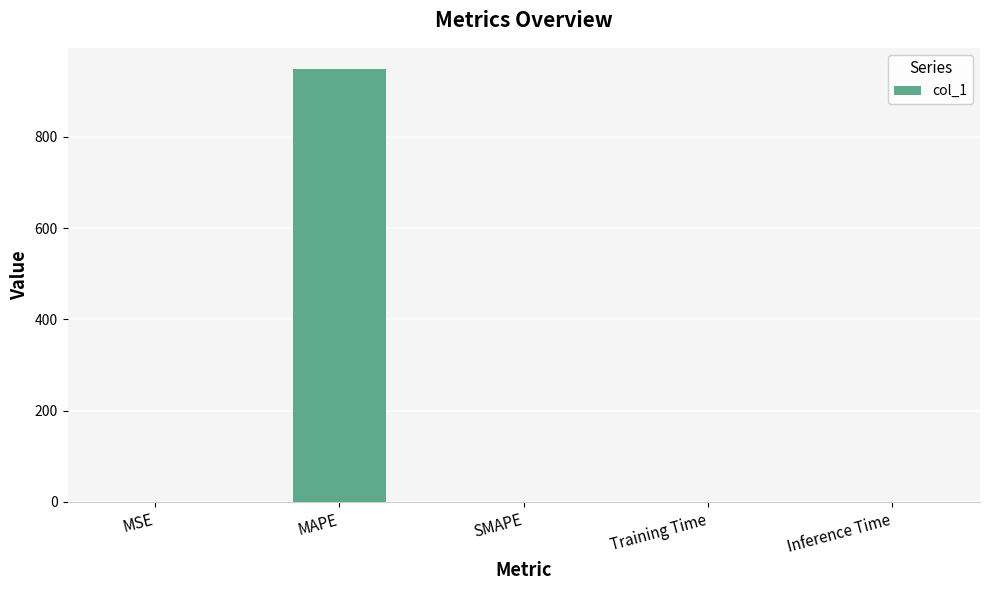

Is it true that the value at Inference Time is 0.0?

True